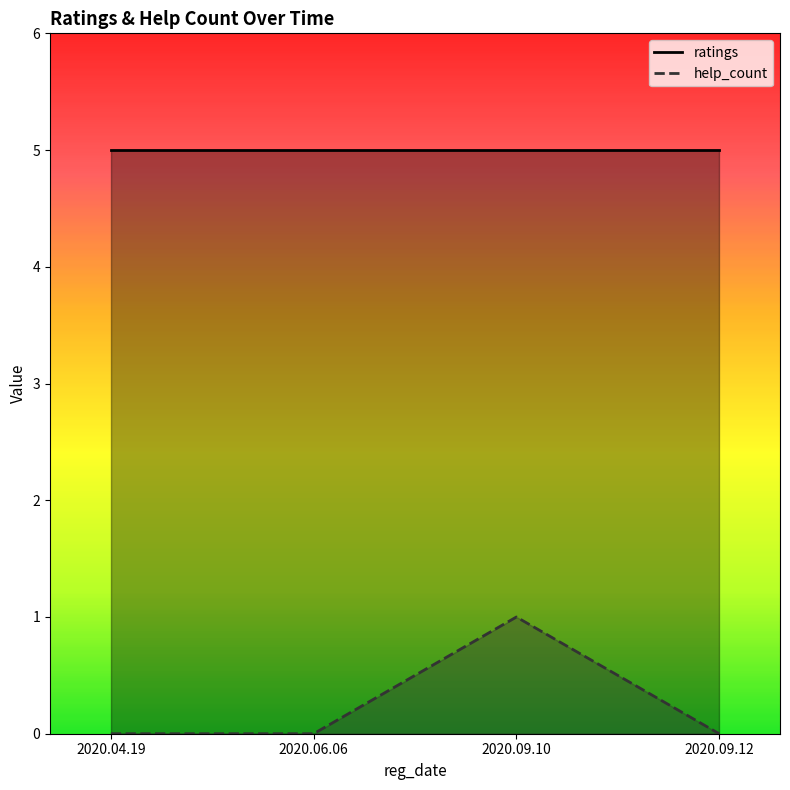

What is the label of the 2nd point from the right?

2020.09.10